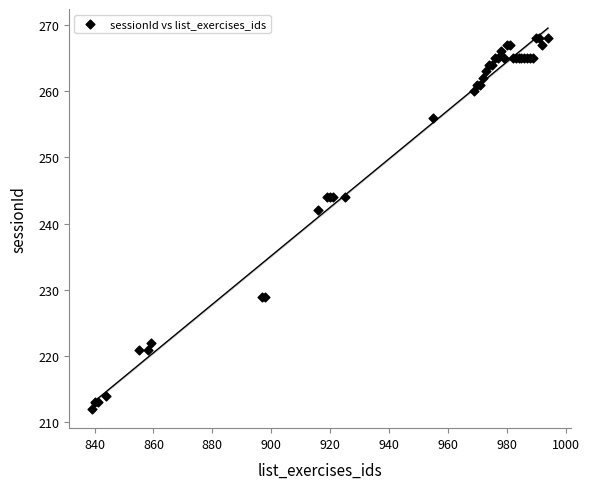

What Y value in the scatter plot is closest to 240?

242